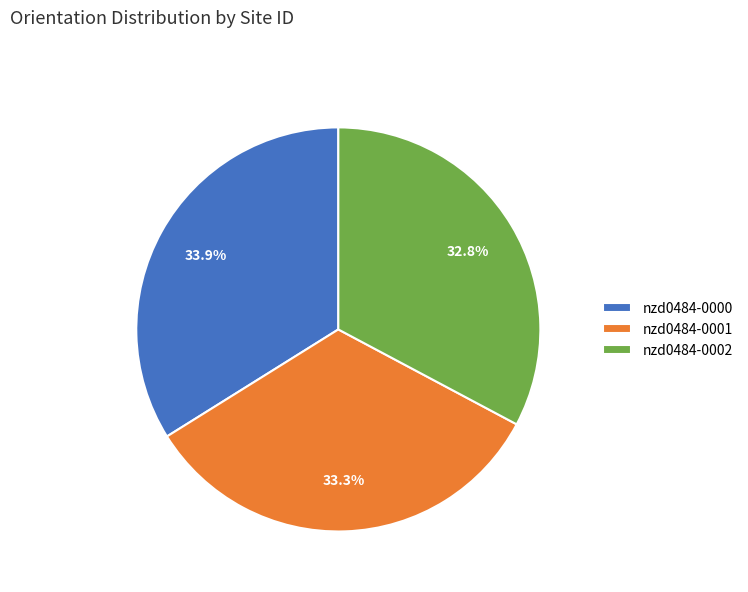

To the nearest percent, what percentage of the pie is nzd0484-0001?

33%